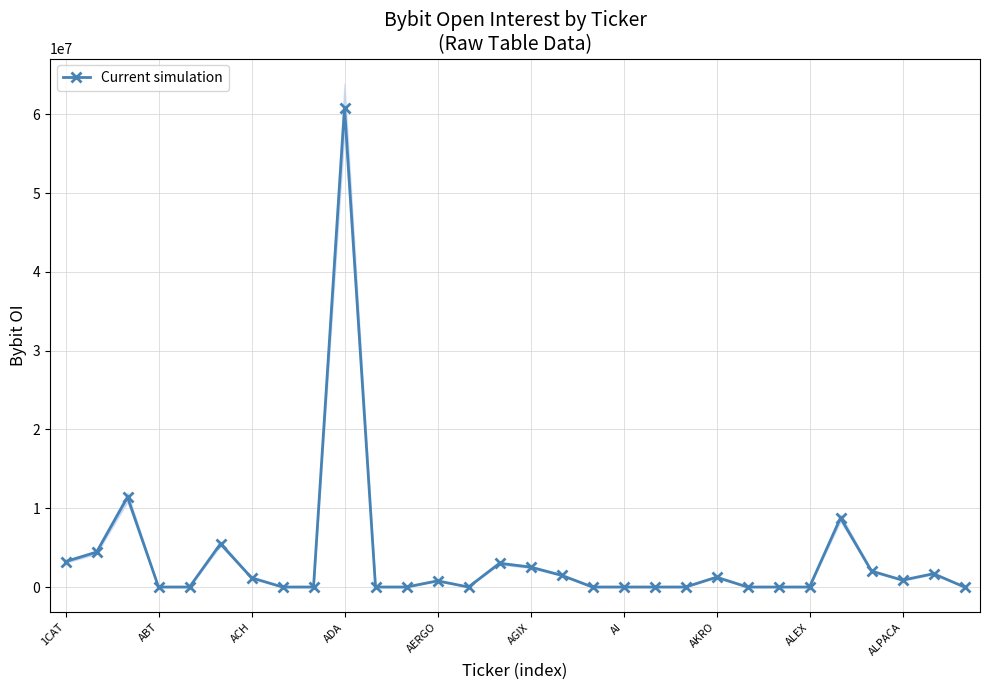

How many lines are shown in the chart?

1